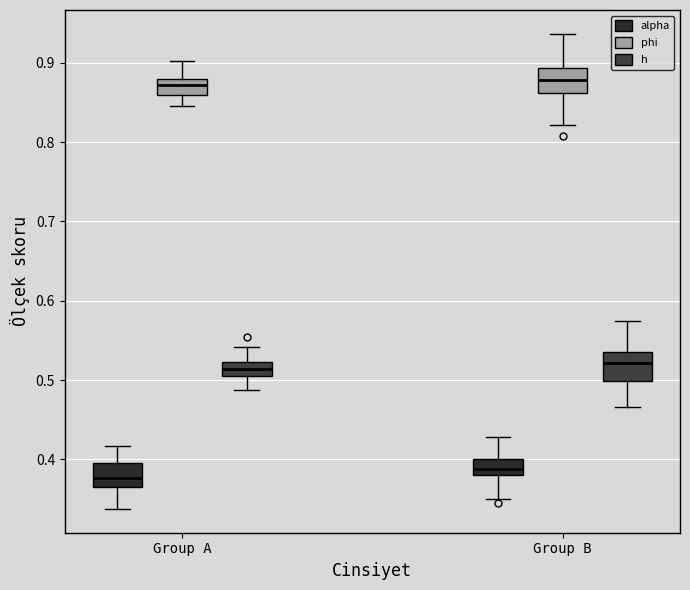

Where does the median line of the box for Group B (h) sit on the y-axis? The values are not printed on the chart, so give them approximately, as read against the axis.

0.52